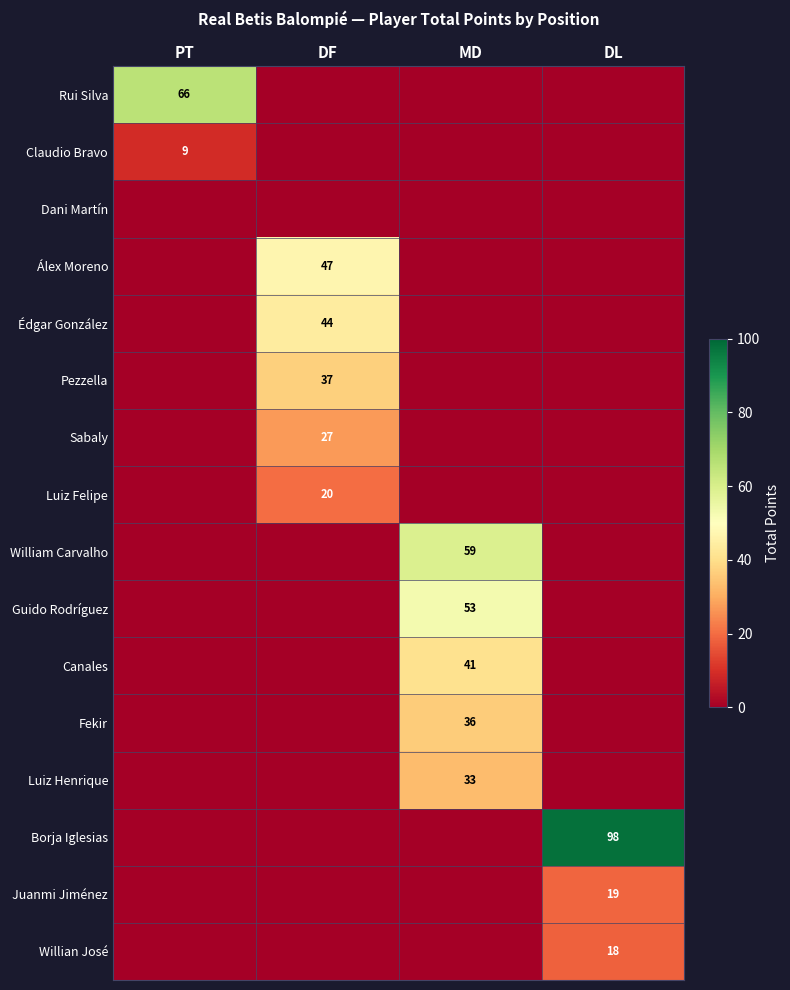

True or false: Luiz Felipe has a value of 5 at DF.

False